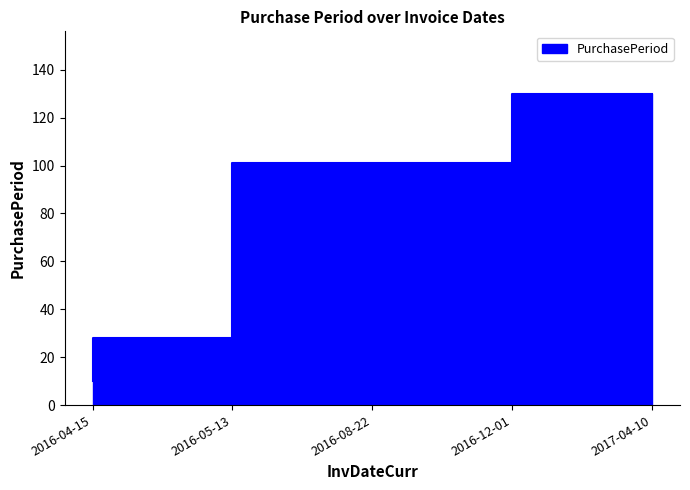

What is the change in value from 2016-04-15 to 2016-12-01?

+91